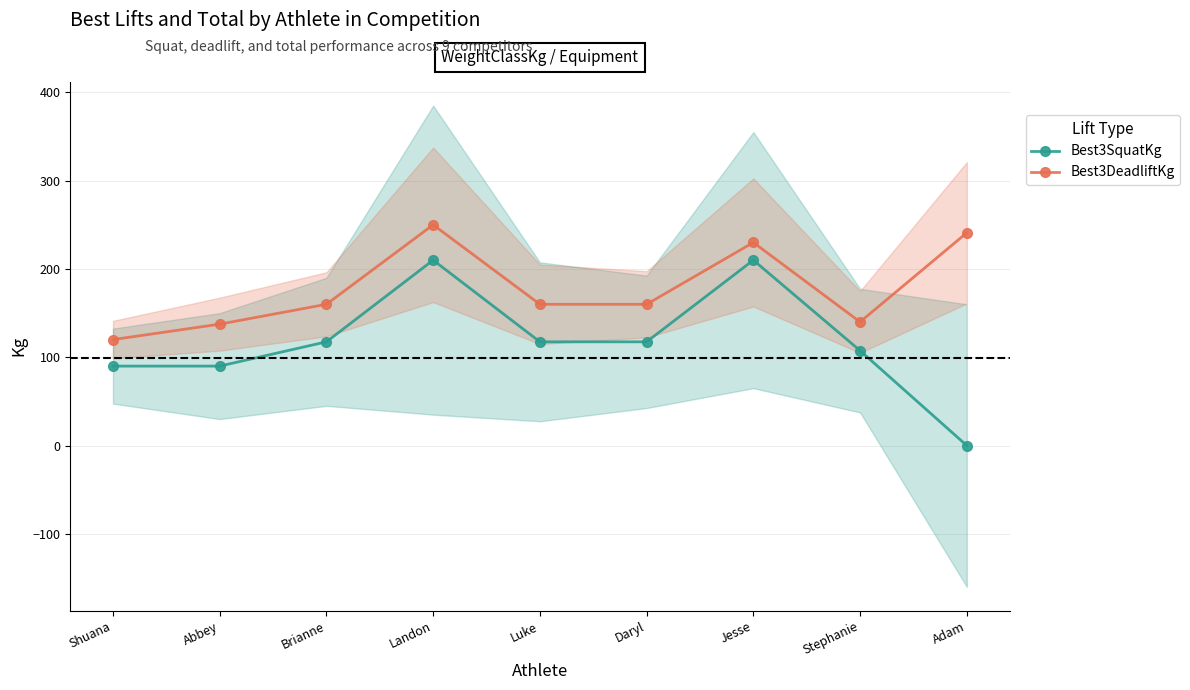

Which label corresponds to the largest value in the chart?

Landon